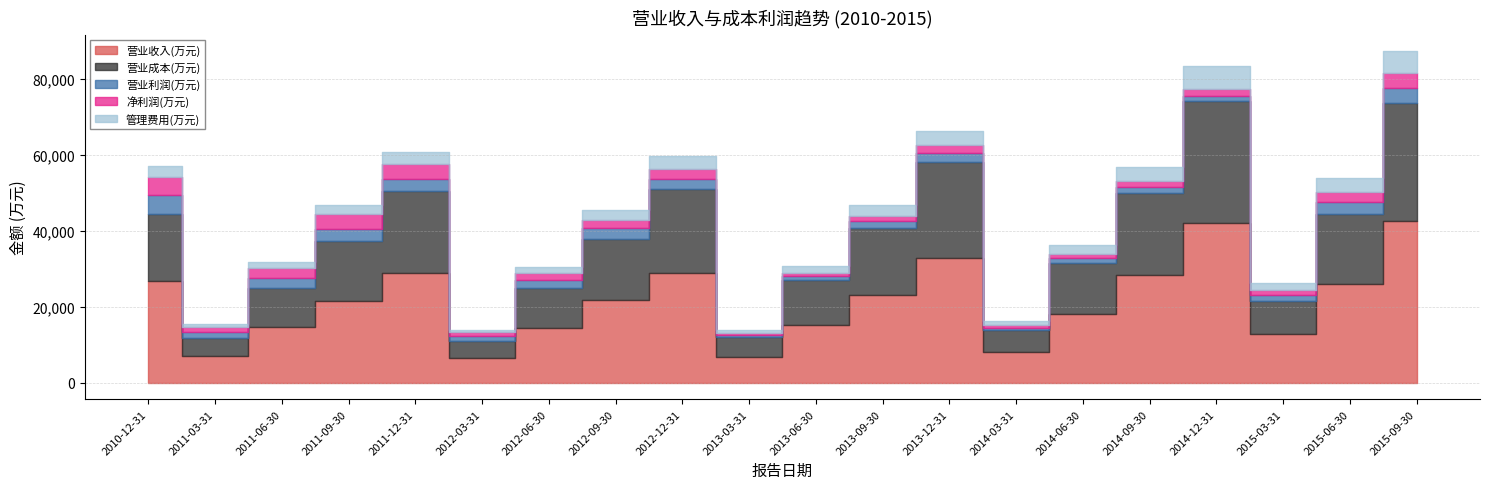

What is the difference between the maximum and minimum values in the 营业收入(万元) series?

36145